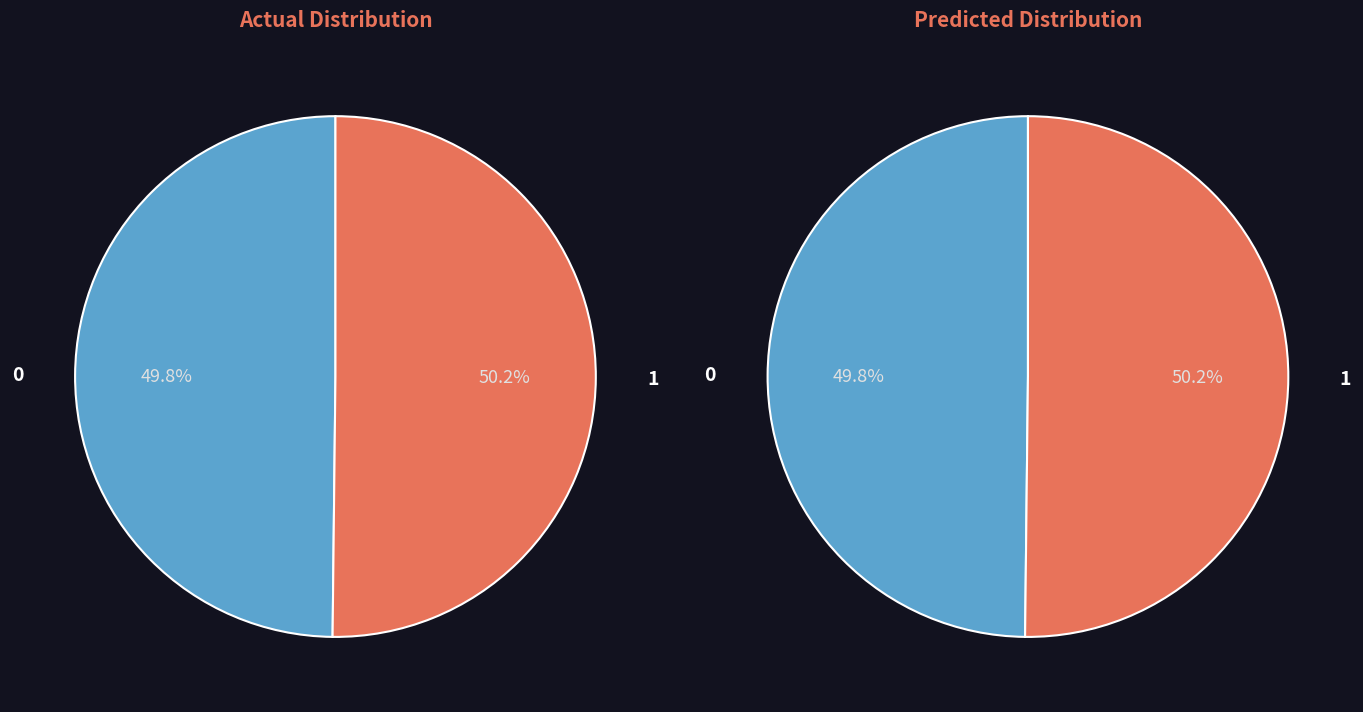

Count the number of slices in the pie.

2